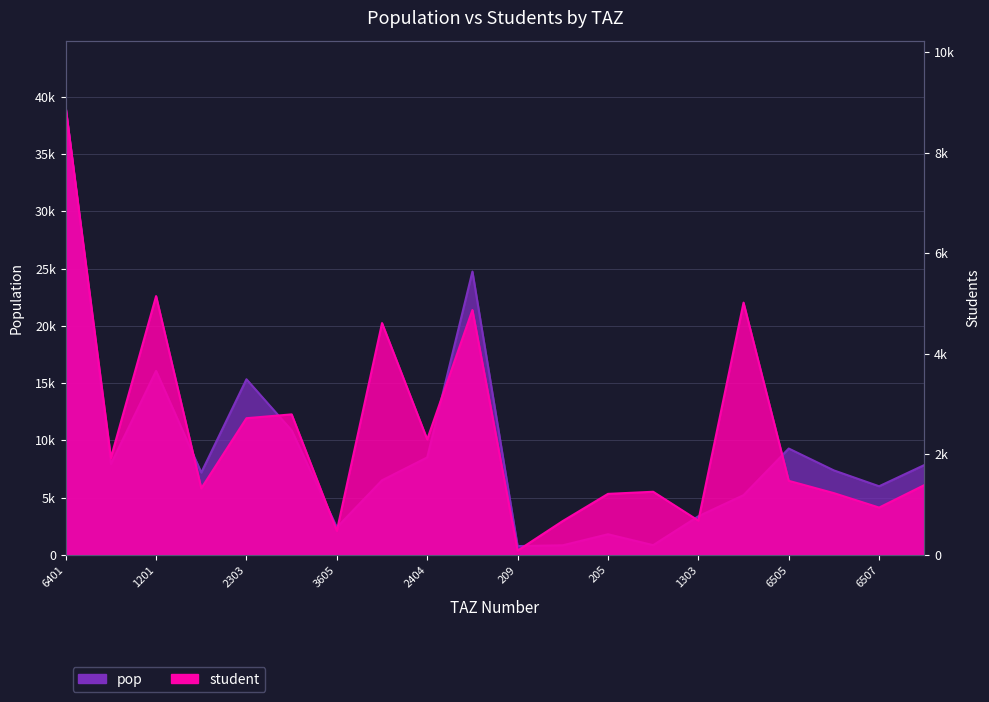

Which series changed the most between 2101 and 2404?

pop